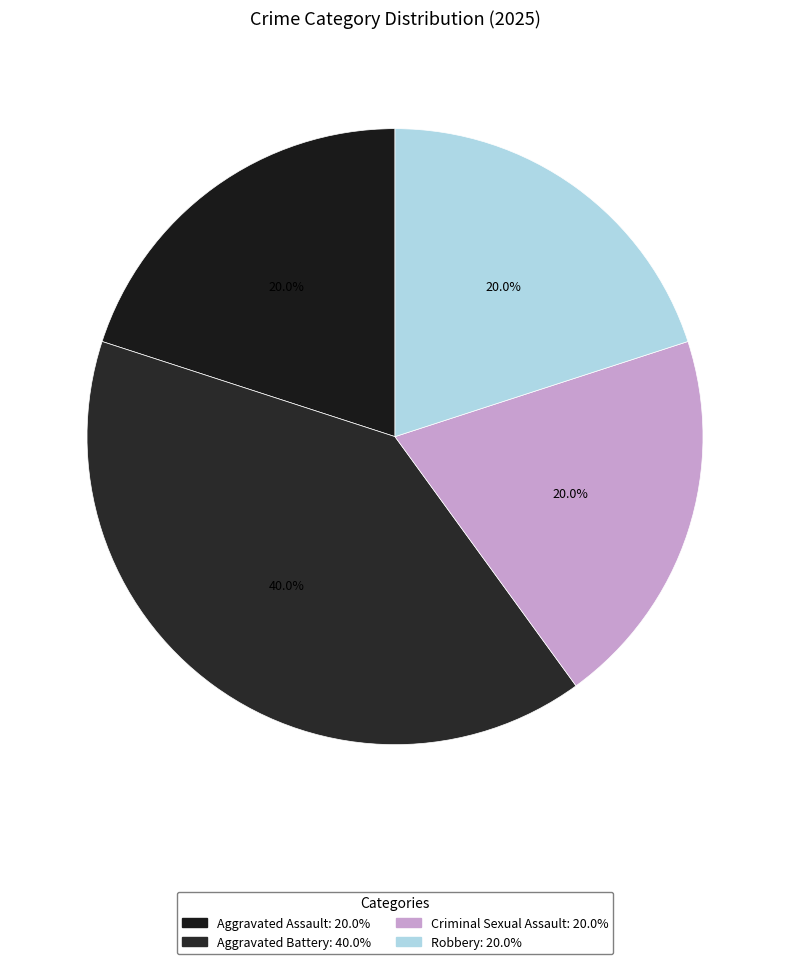

Count the number of slices in the pie.

4